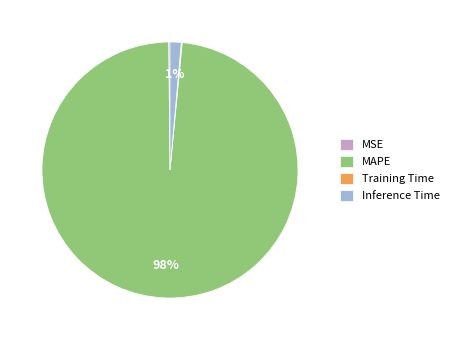

Between MAPE and Inference Time, which is larger?

MAPE